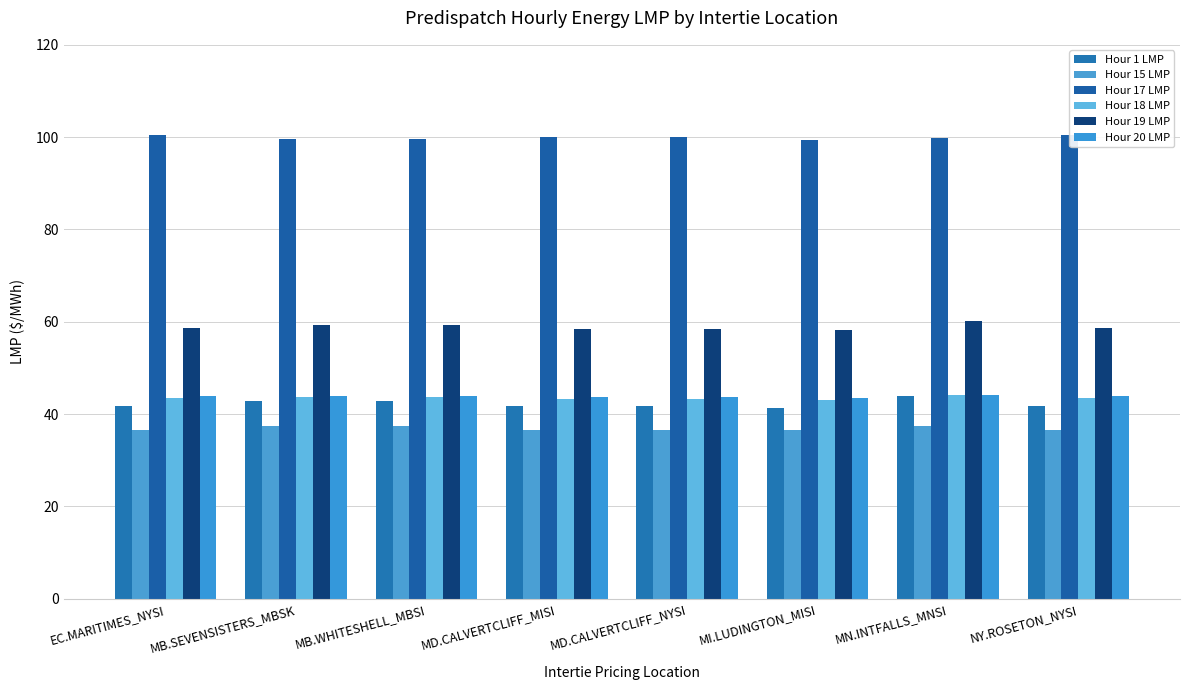

What is the difference between the highest and lowest values at EC.MARITIMES_NYSI?

63.9